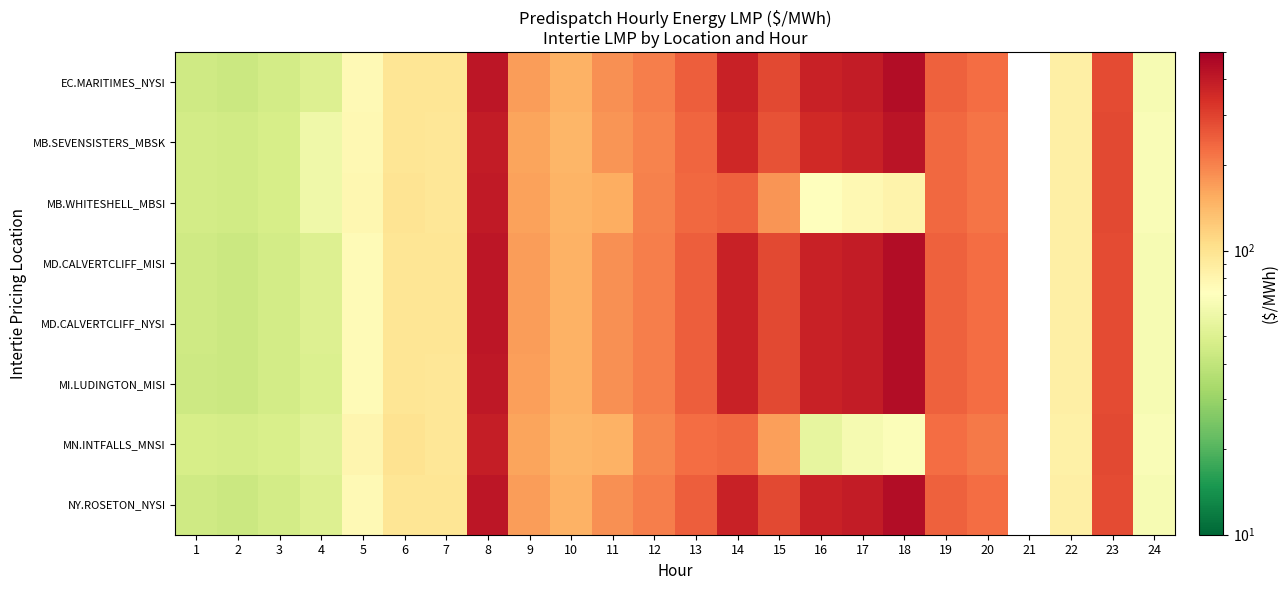

What is the total value across all series at 13?

1944.6